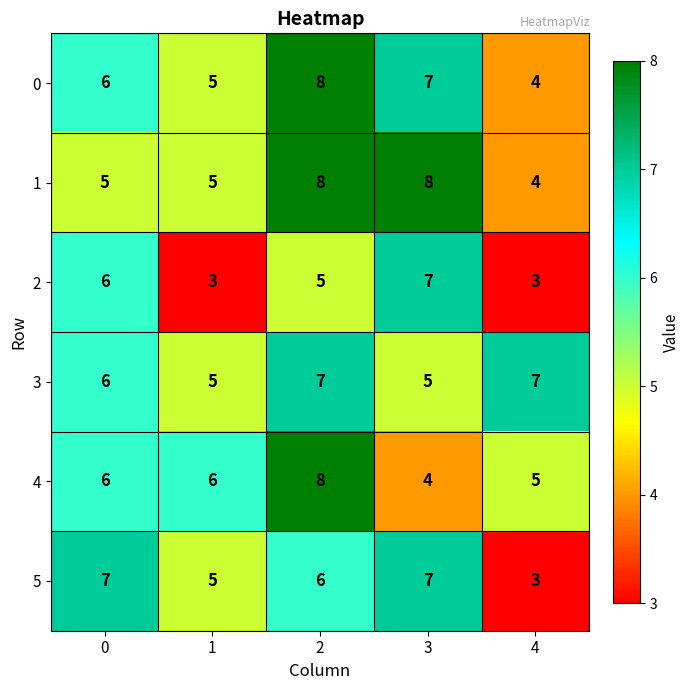

What is the total value across all series at 1?

29